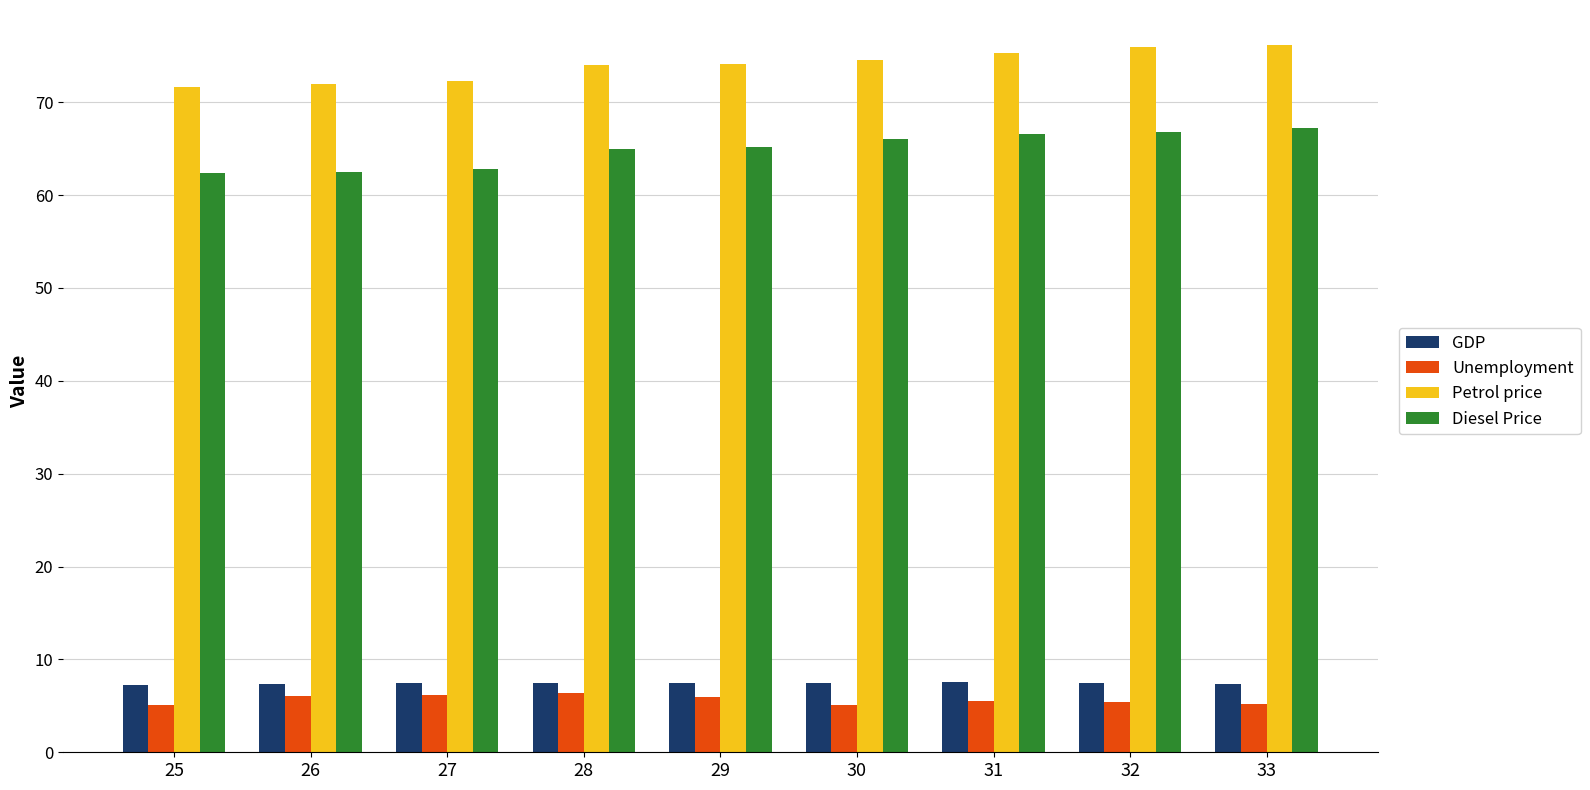

What is the value of the Diesel Price bar at the 7th from the left?

66.5